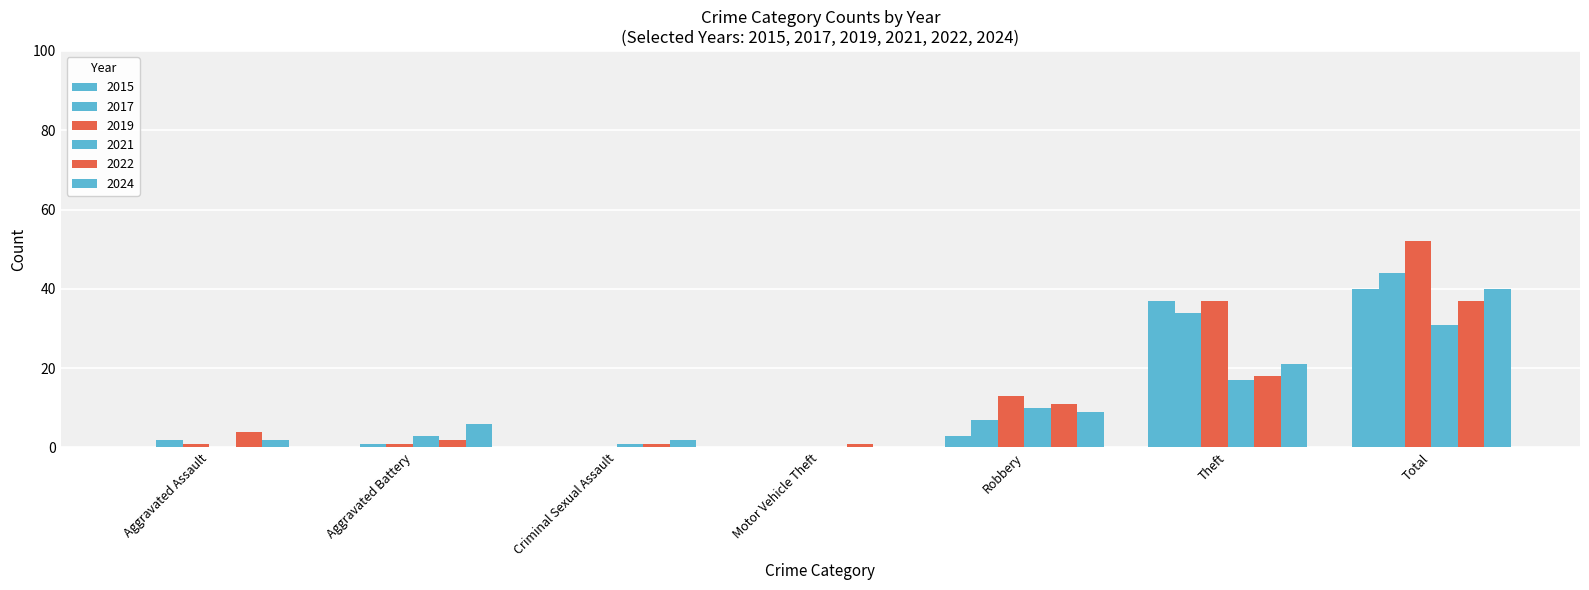

What is the approximate value of 2019 at Robbery?

13